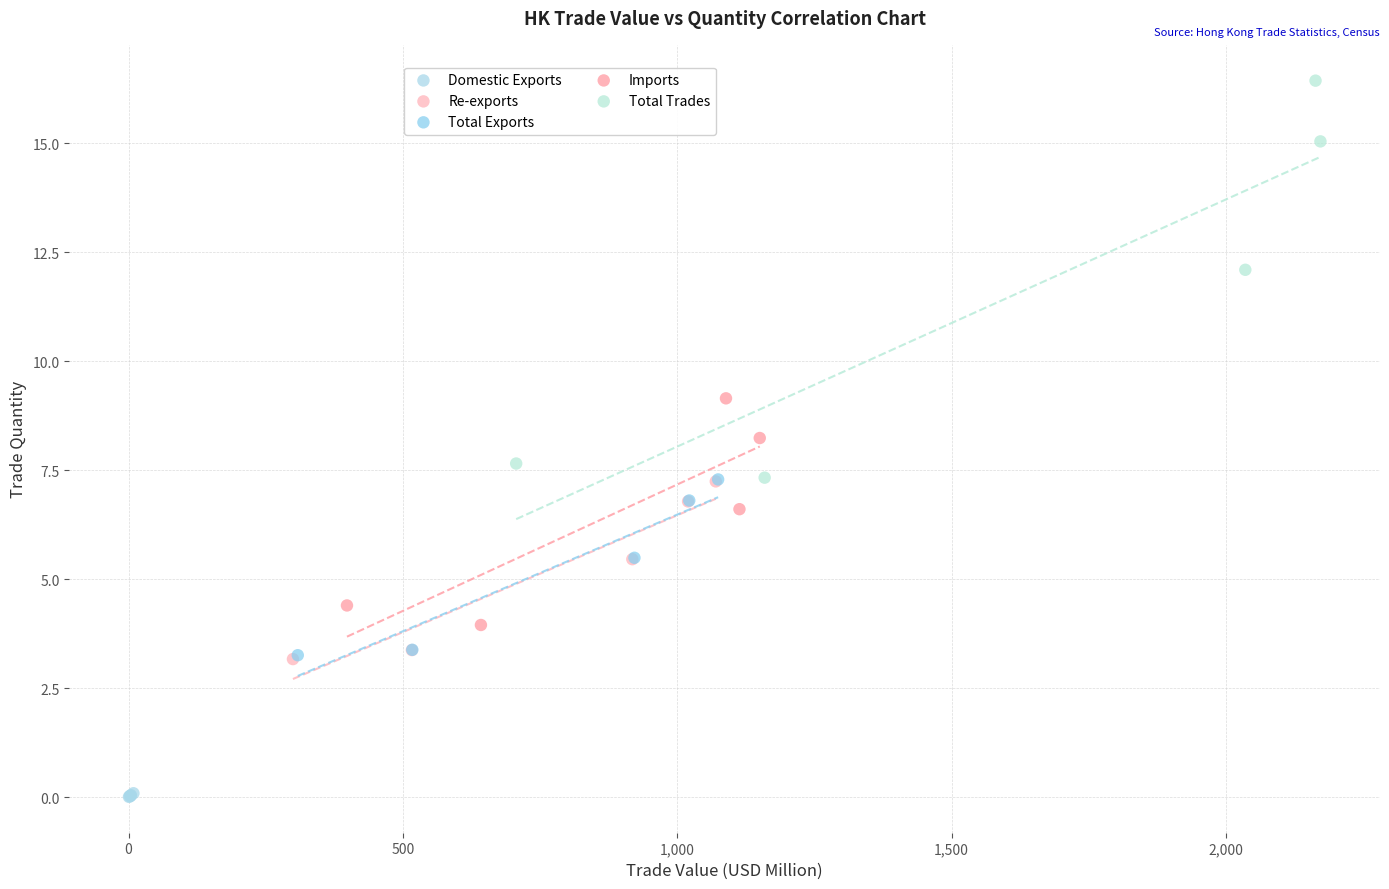

Which series has the widest spread of Y values?

Total Trades